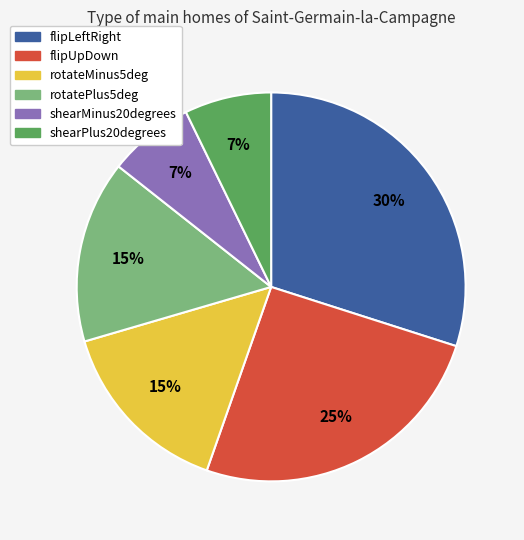

Is there any slice that represents more than half of the pie?

No